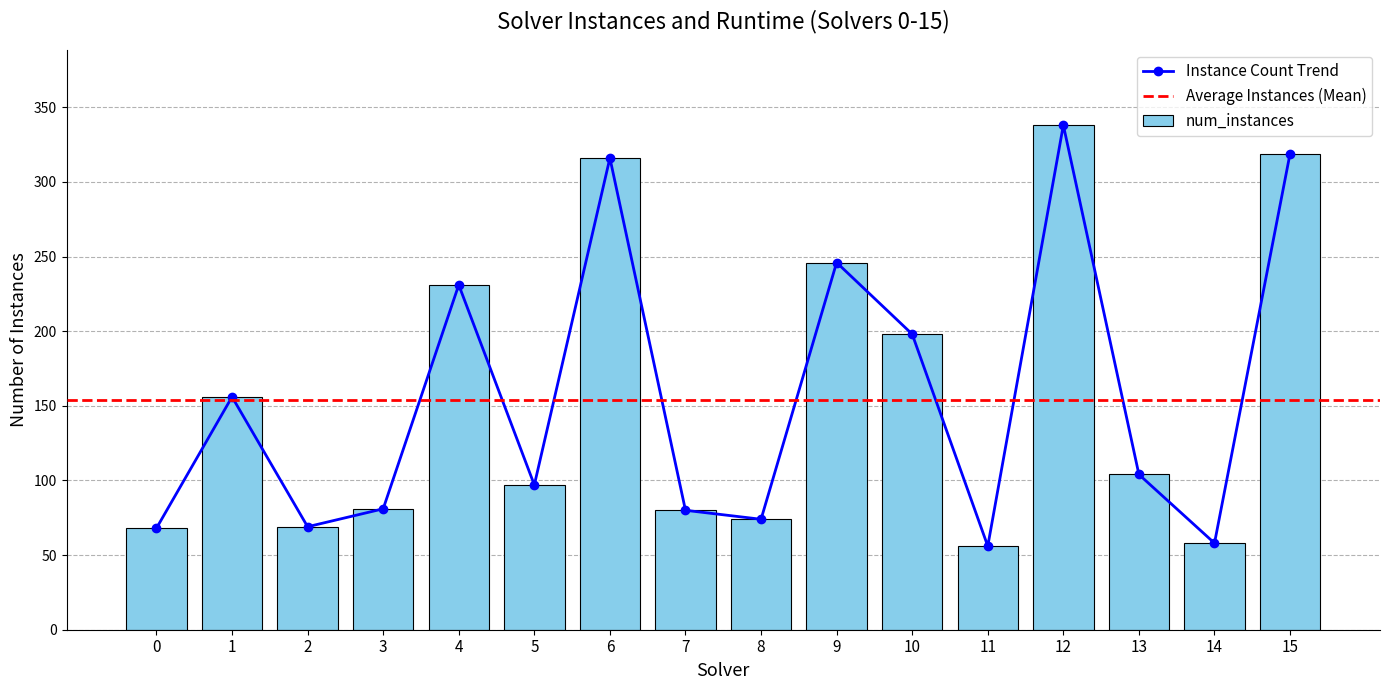

Which series has the widest spread of values?

num_instances